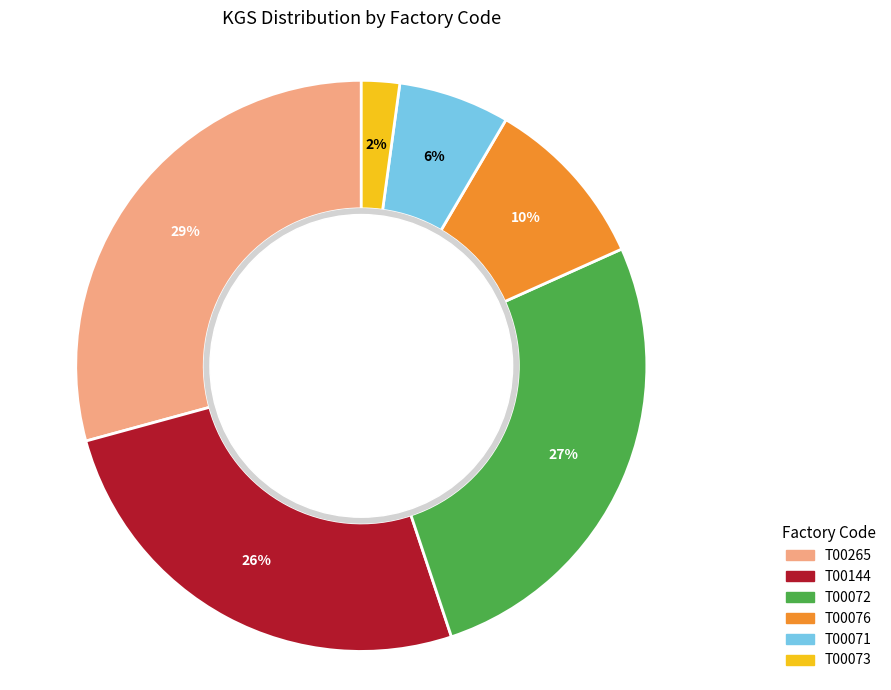

To the nearest percent, what is the difference between the largest and smallest slice percentages?

27%